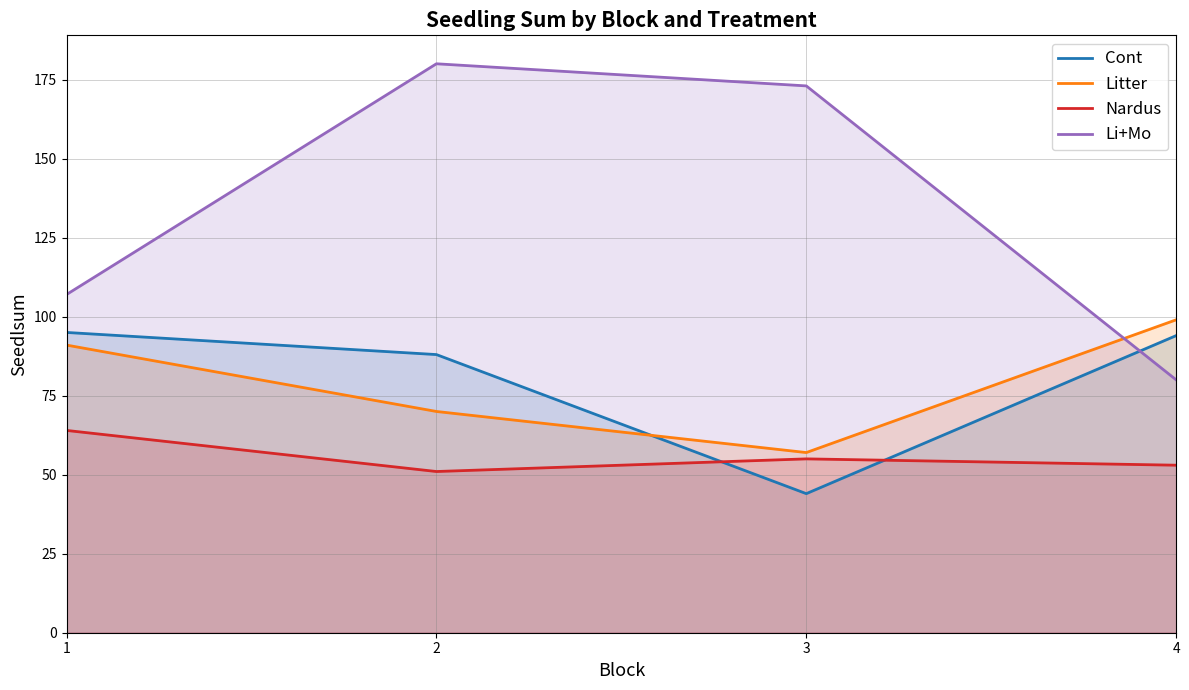

What is the total value across all series at 1?

357